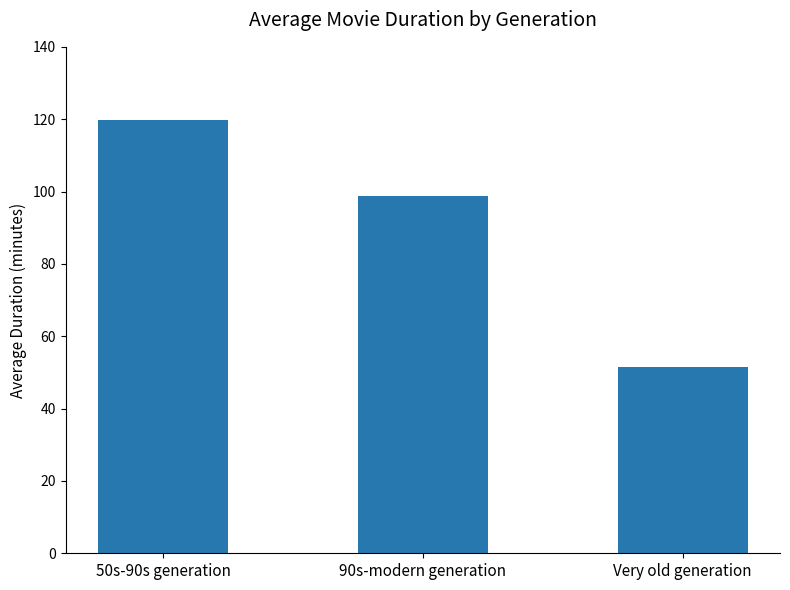

List the labels in order of value, smallest first.

Very old generation, 90s-modern generation, 50s-90s generation